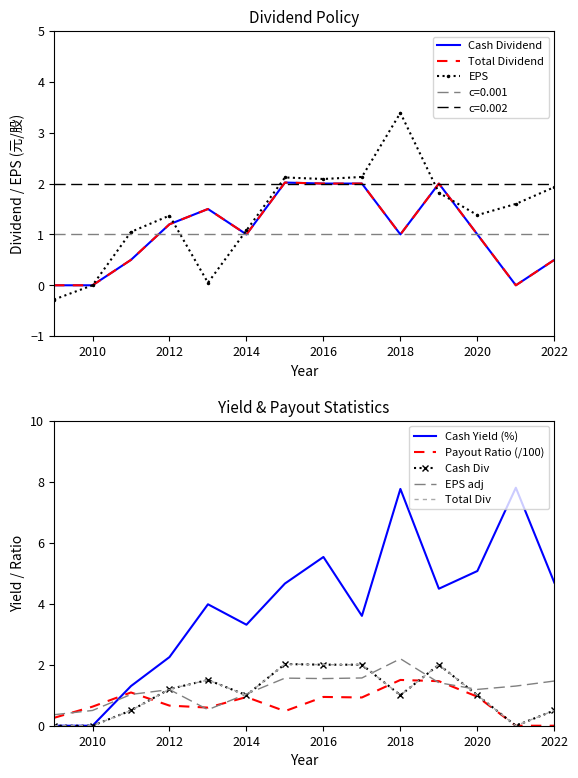

In EPS, how many points are higher than both neighbors (excluding endpoints)?

3